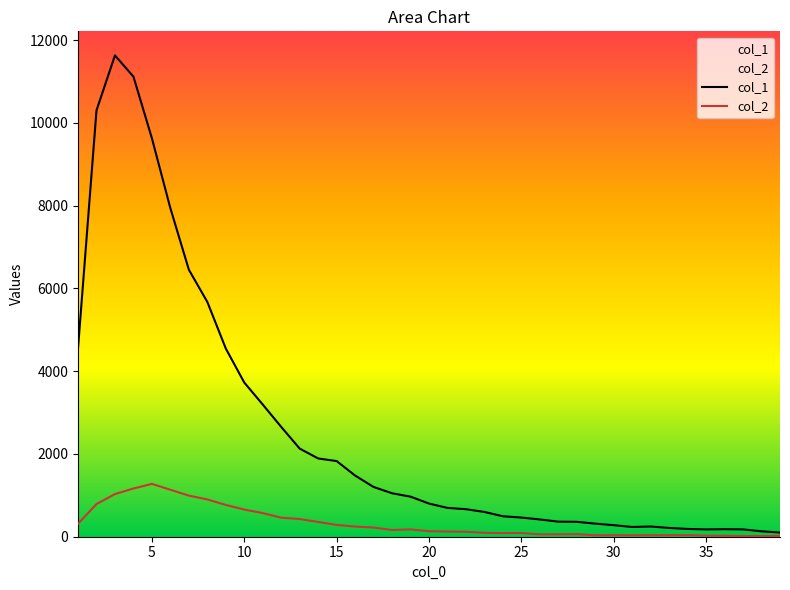

Rank the series by their maximum value, from highest to lowest.

col_1, col_2